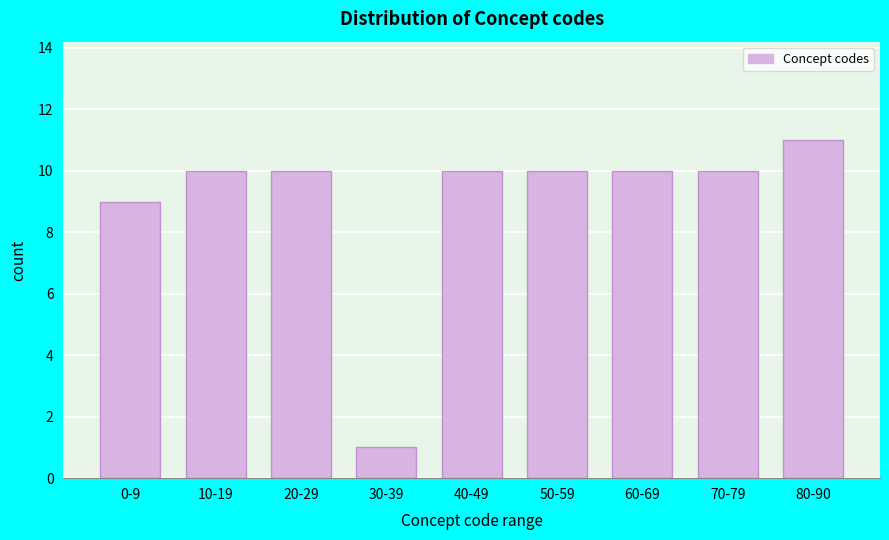

Reading right to left, list all the values displayed in this chart.

11	10	10	10	10	1	10	10	9